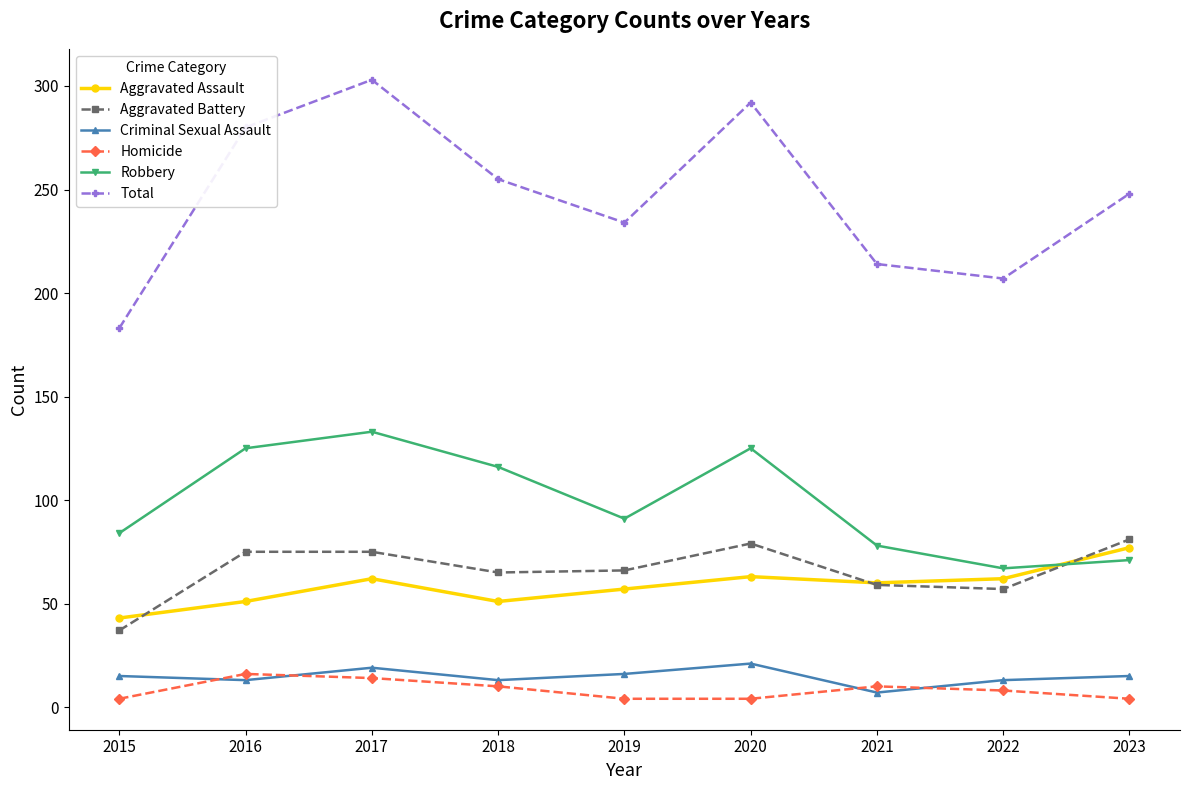

At how many categories does at least one series exceed 161?

9